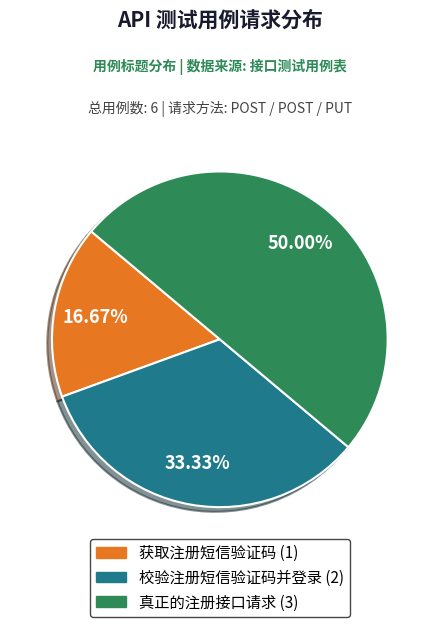

True or false: 真正的注册接口请求 accounts for 40% of the total.

False